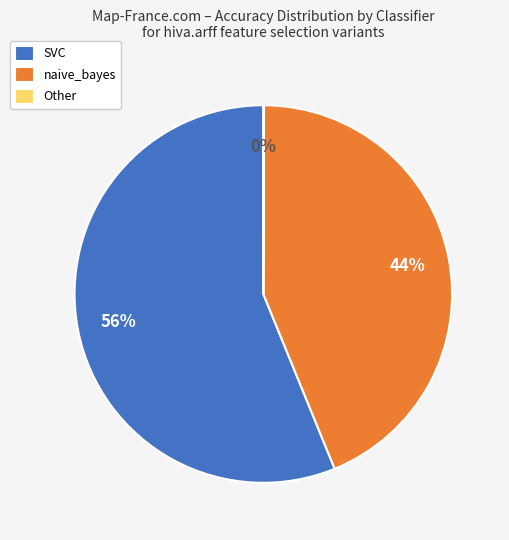

Is there a majority slice in this chart?

Yes